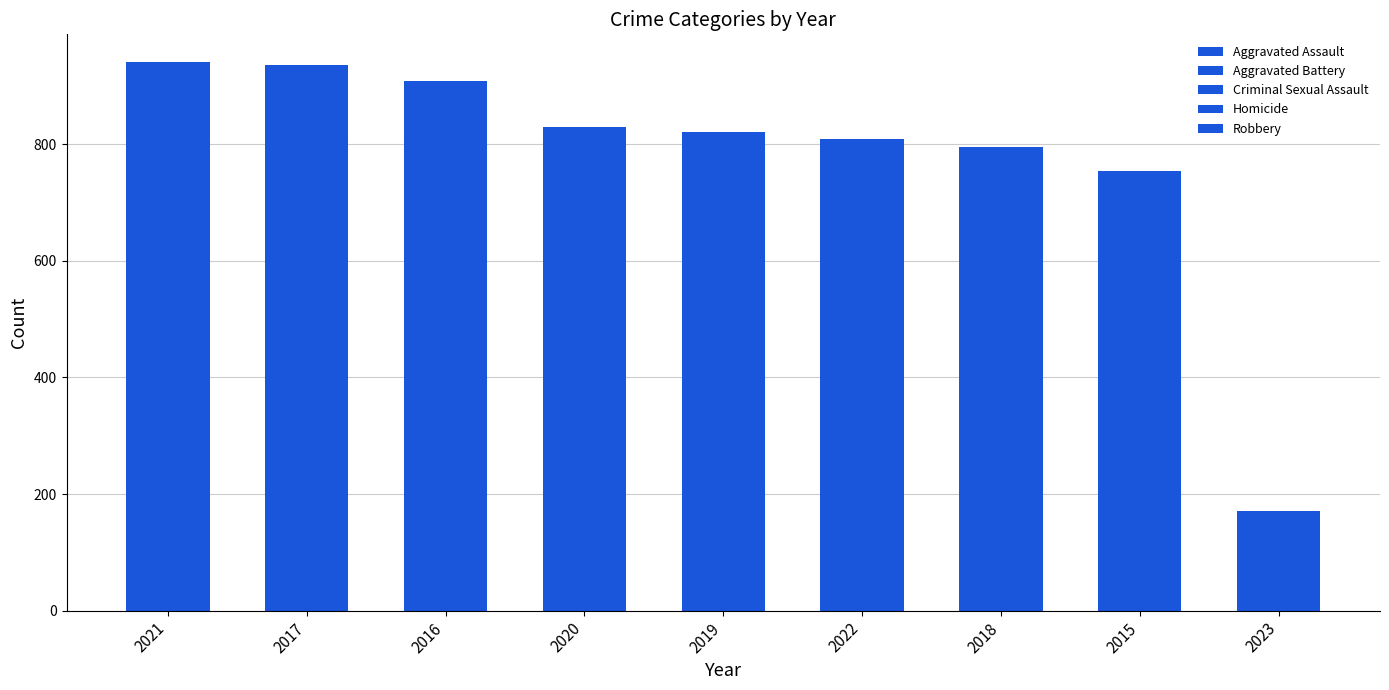

At how many categories does at least one series exceed 319?

4